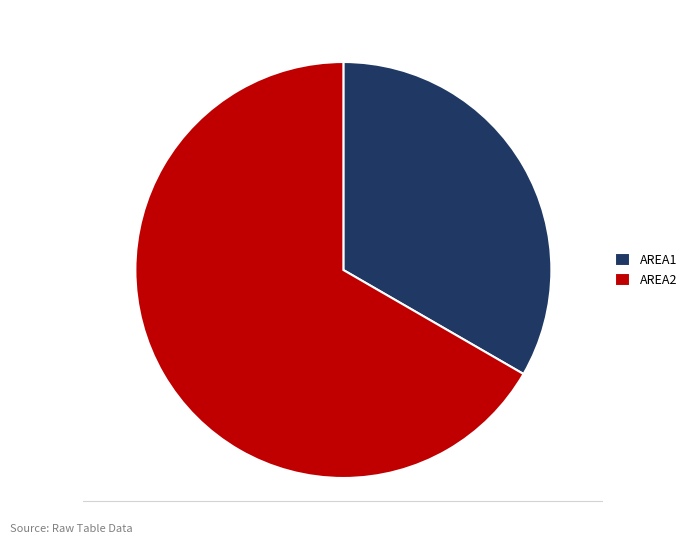

Does AREA1 account for over 50% of the chart?

No